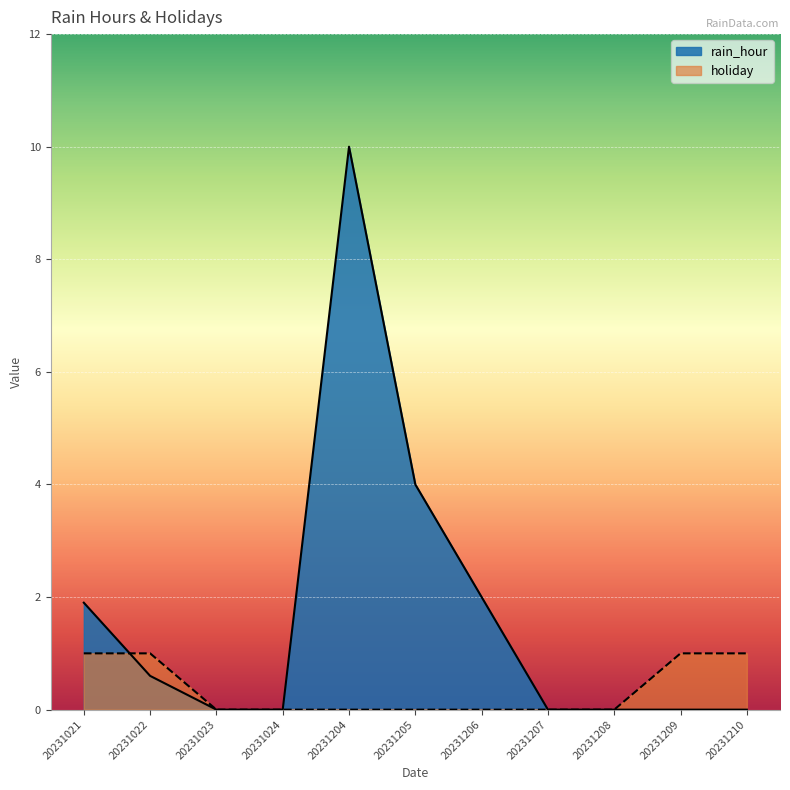

What is the sum of all rain_hour values?

18.5